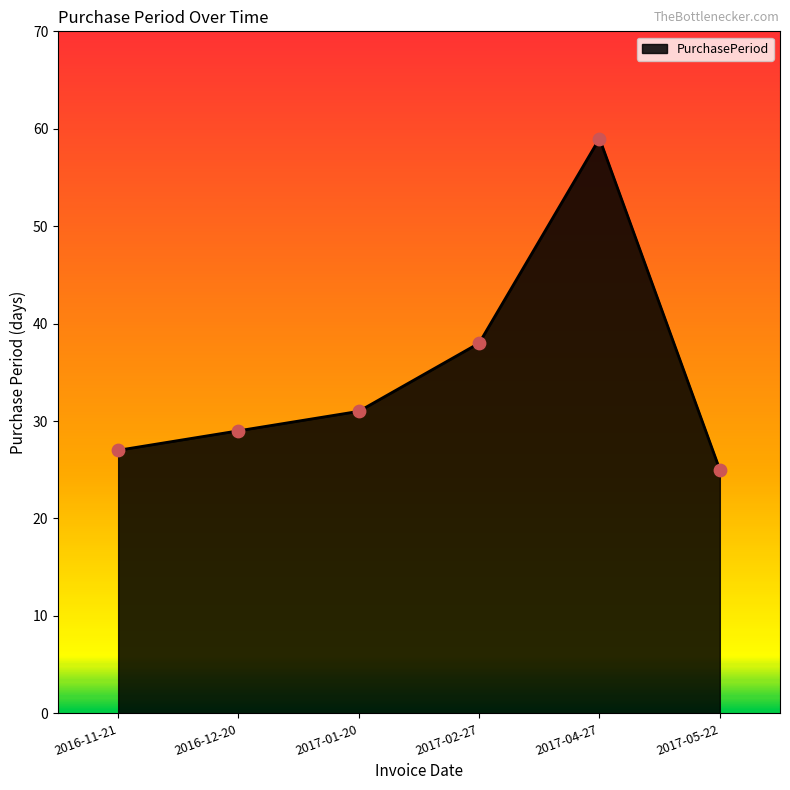

What is the ratio of the value at 2016-11-21 to the value at 2017-01-20?

0.9